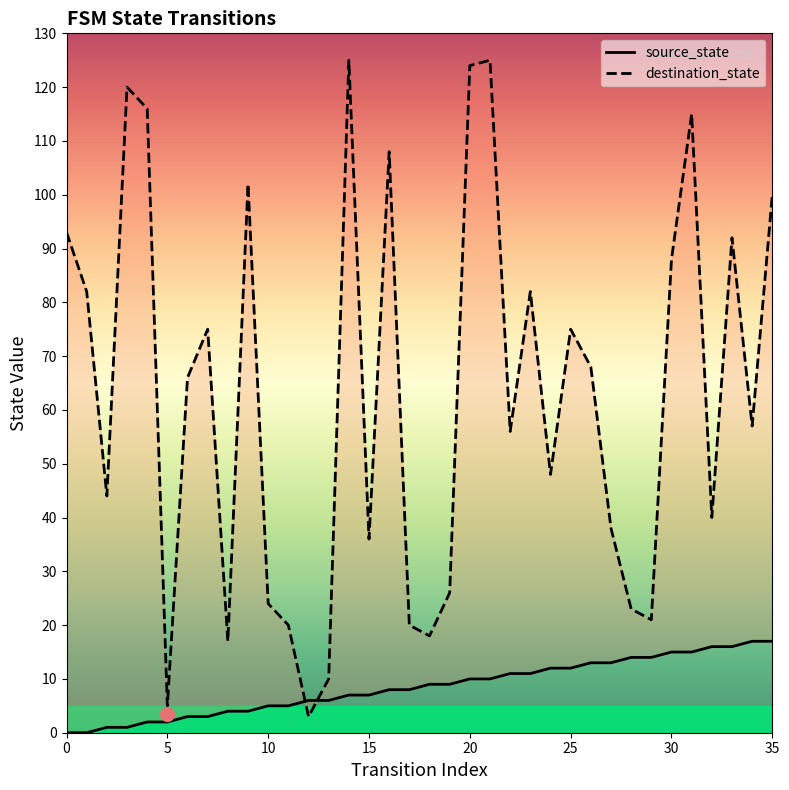

Which series changed the most between 5 and 27?

destination_state